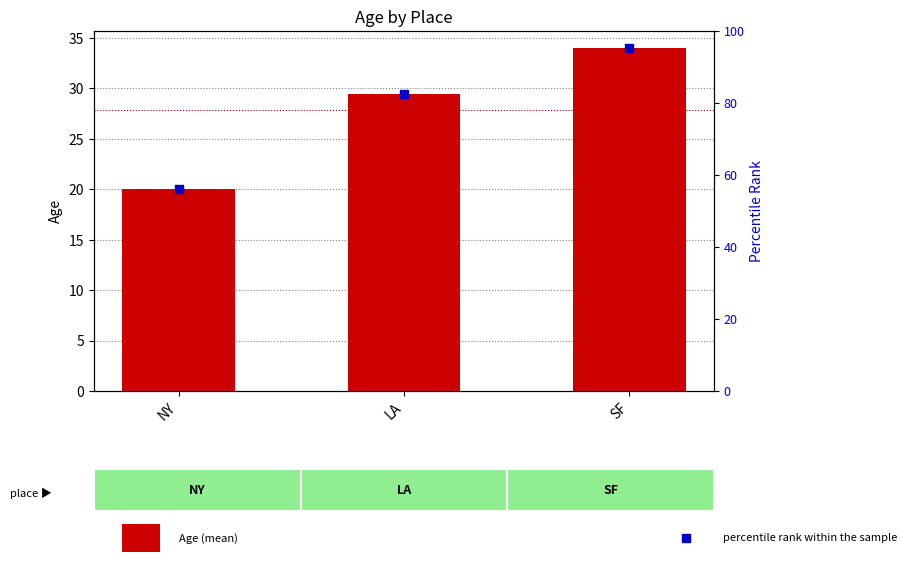

Which series has the largest total across all categories?

Age (mean)